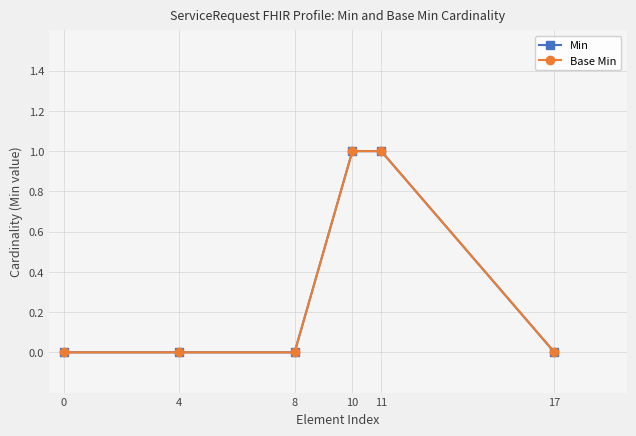

True or false: Min and Base Min cross at least once.

False